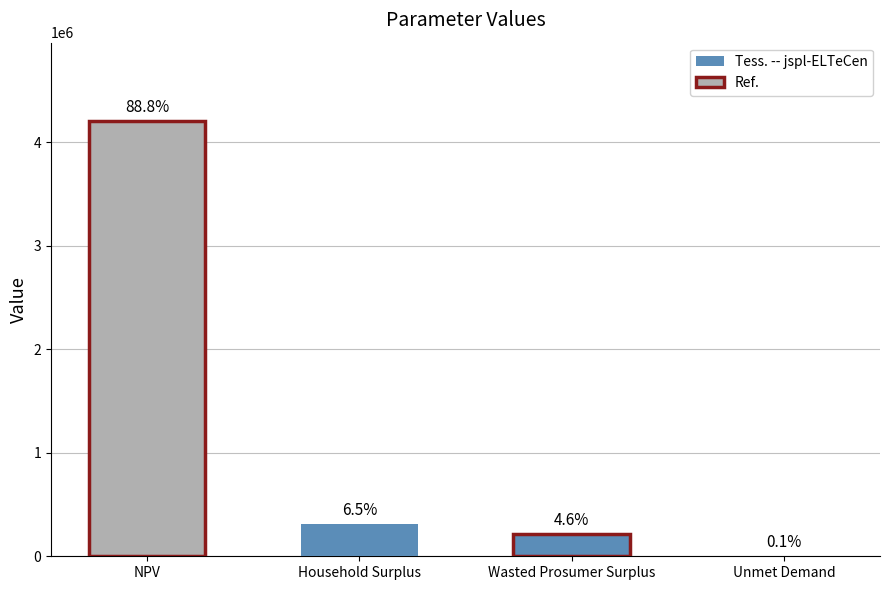

What is the label of the 2nd bar from the left?

Household Surplus